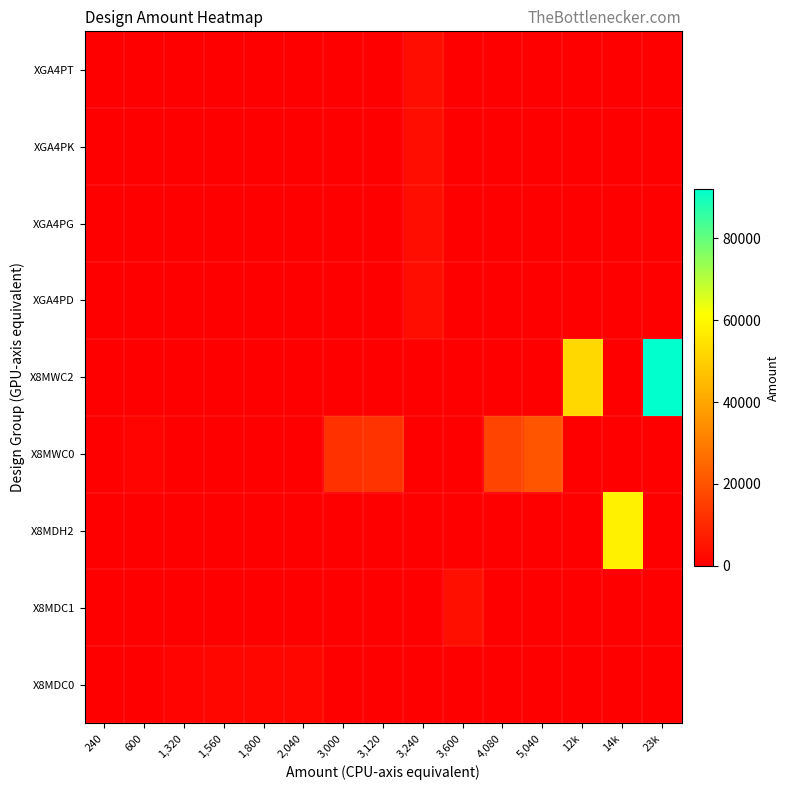

At which category does the chart reach its minimum across all series?

600